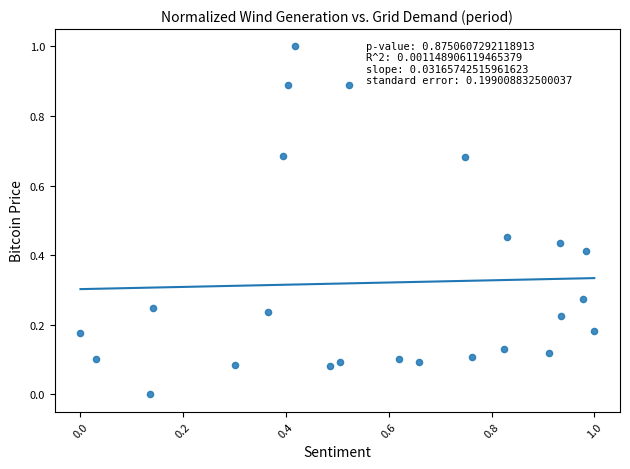

What is the range of X values (max minus min)?

1.0